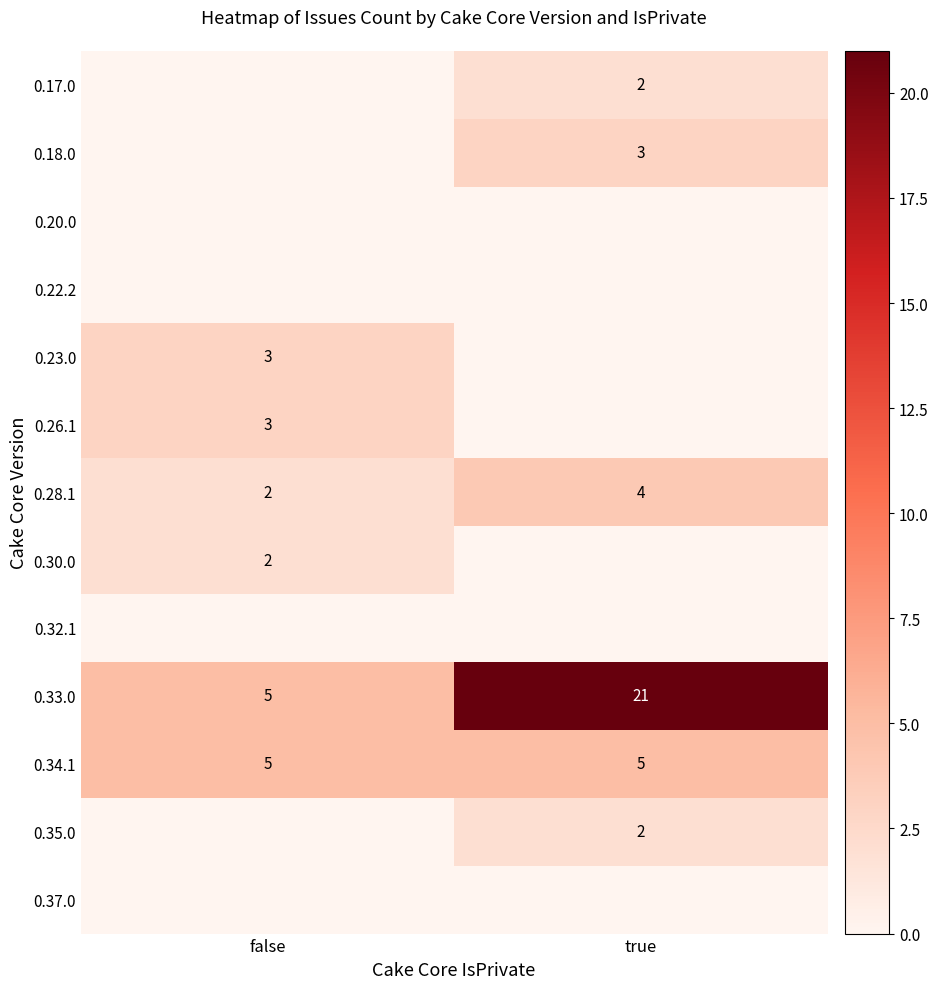

True or false: 0.28.1 has a value of 4 at true.

True